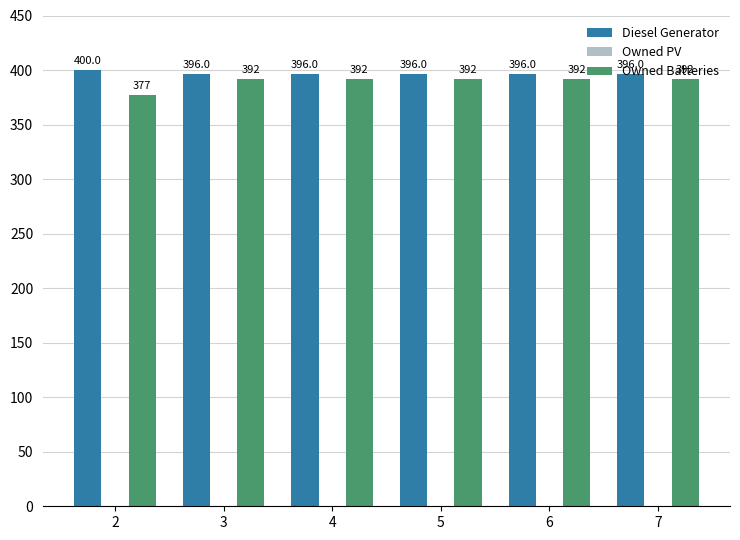

What is the average value of the Owned Batteries series?

390